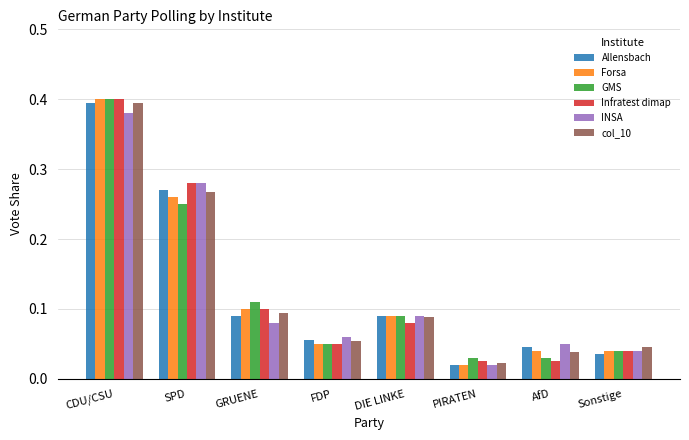

What is the sum of all Forsa values?

1.0